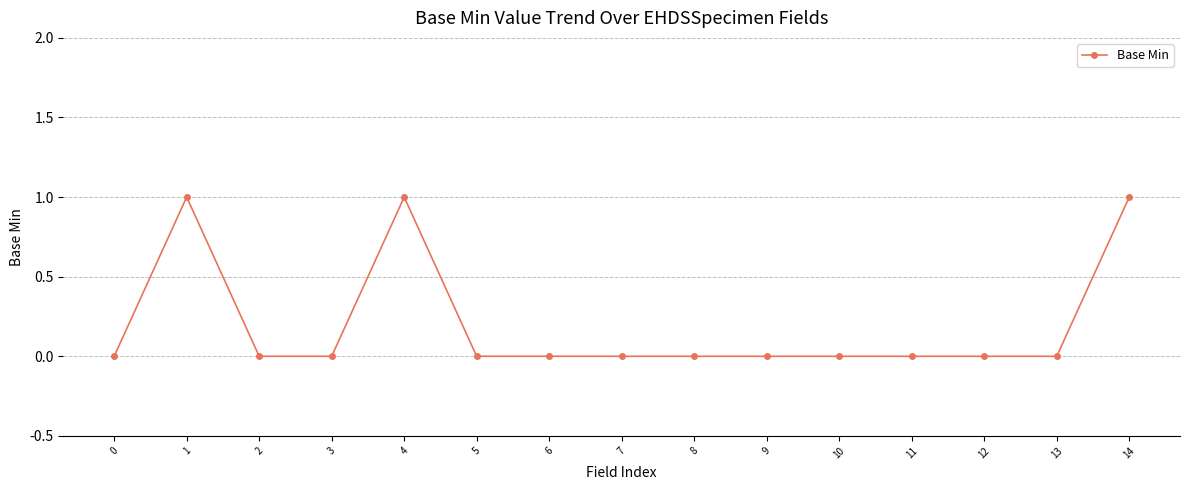

Is this an area chart (filled region under the line)?

No